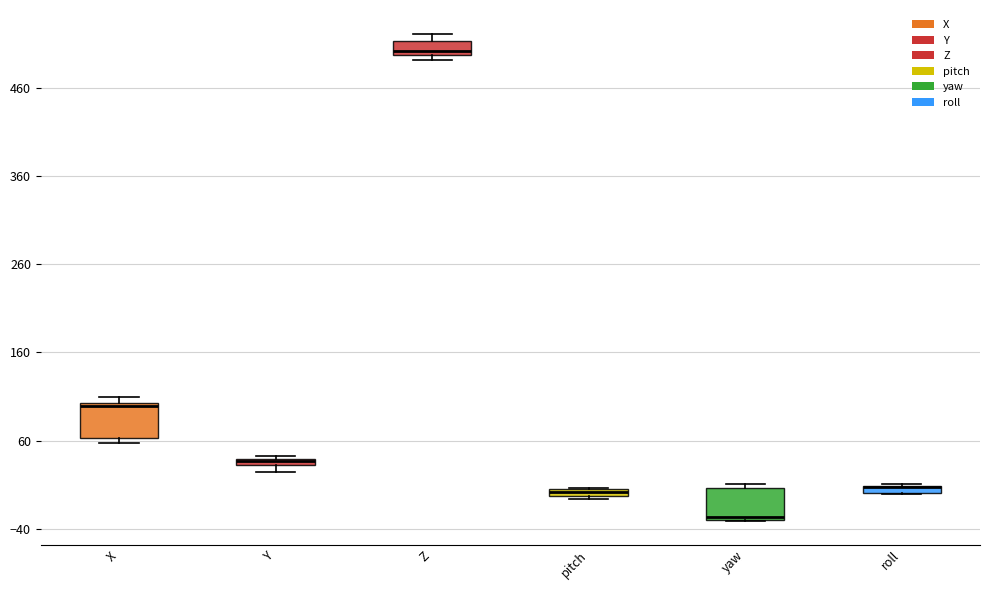

Where is the lower edge of the box for Z on the y-axis? The values are not printed on the chart, so give them approximately, as read against the axis.

500